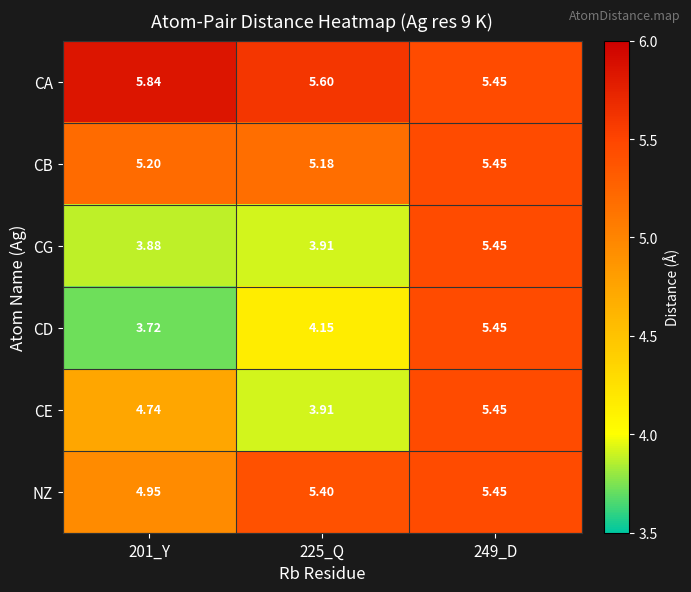

Is the value of CE at 249_D greater than the value of NZ at 225_Q?

Yes